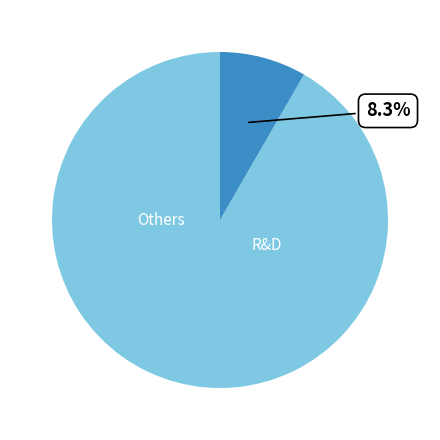

Is there a majority slice in this chart?

Yes